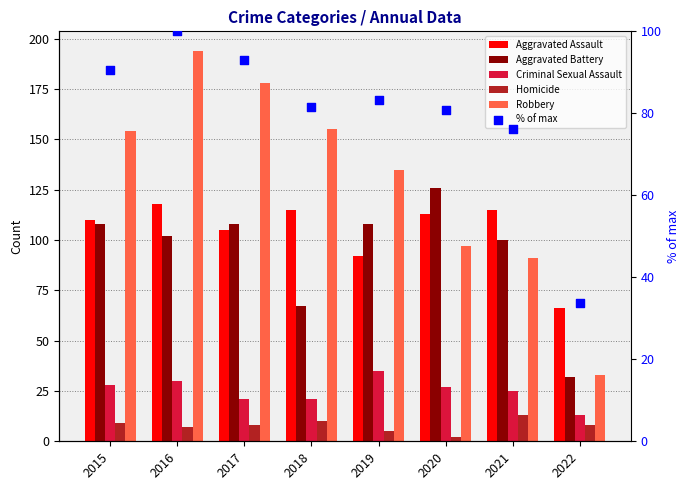

Which series has the widest spread of Y values?

Robbery